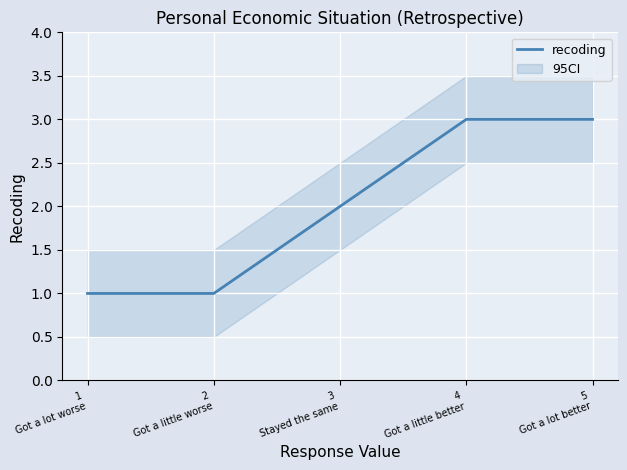

At which category does the chart reach its peak across all series?

4
Got a little better